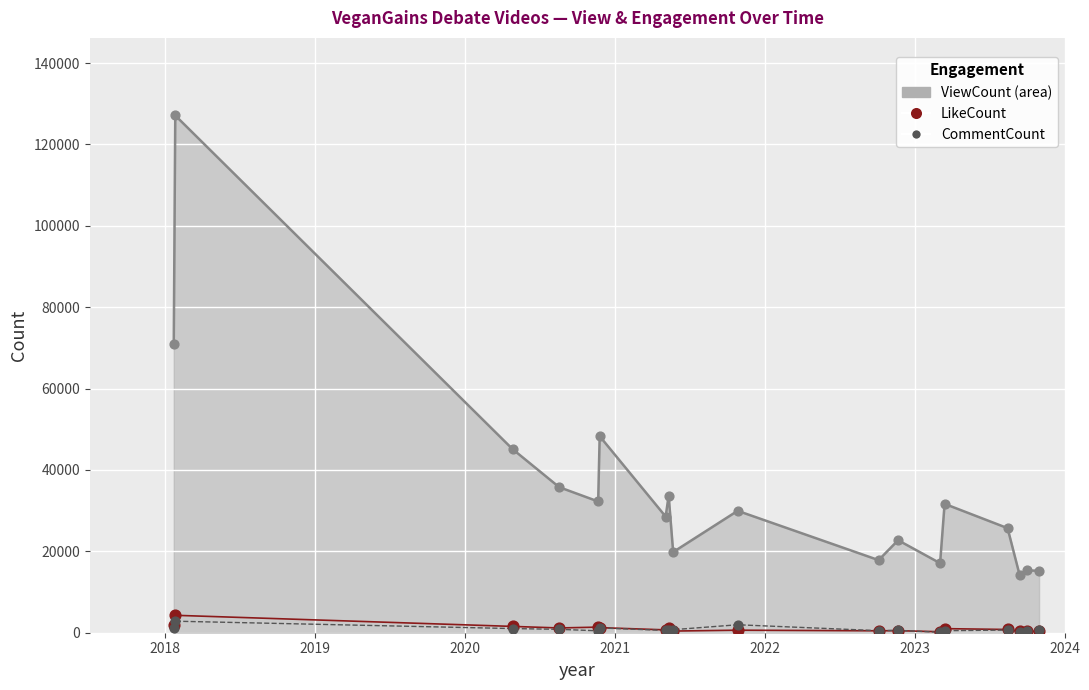

Is the value of CommentCount at 2018 greater than the value of LikeCount at 2020?

Yes